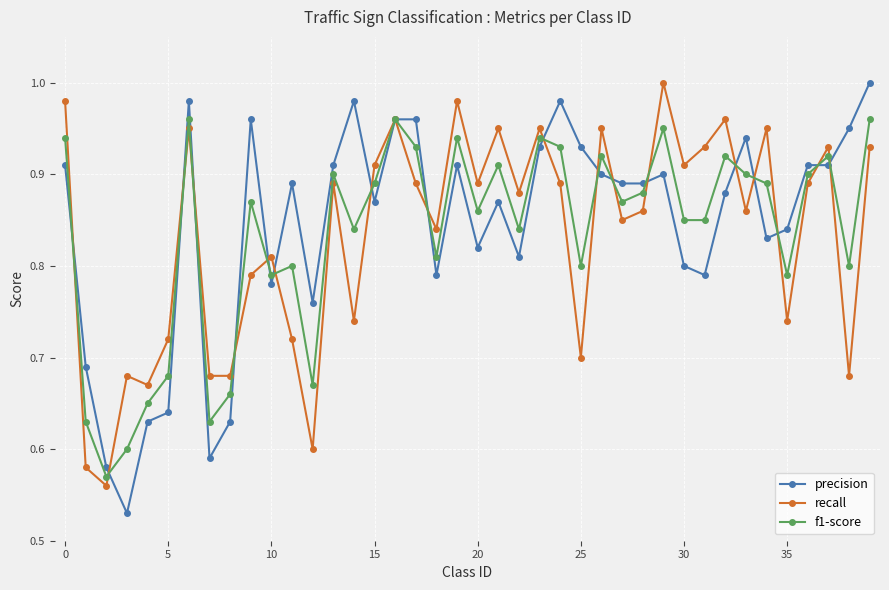

True or false: f1-score has more than 1 interior local peaks.

True